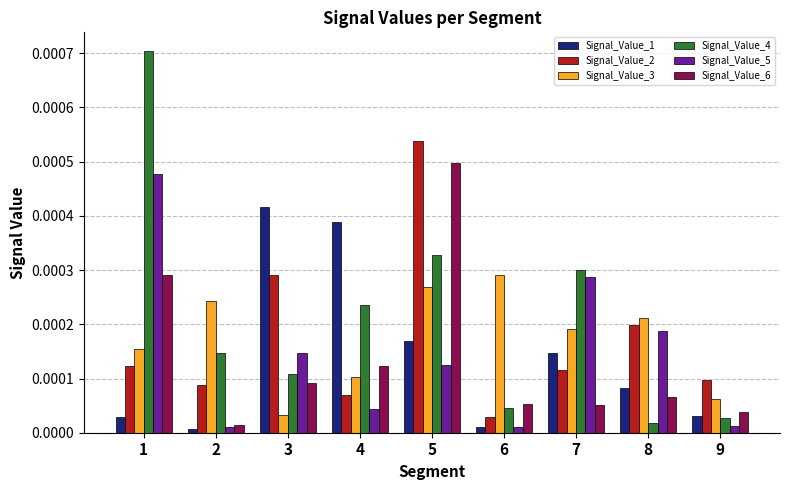

Which series has the largest range (max minus min)?

Signal_Value_4